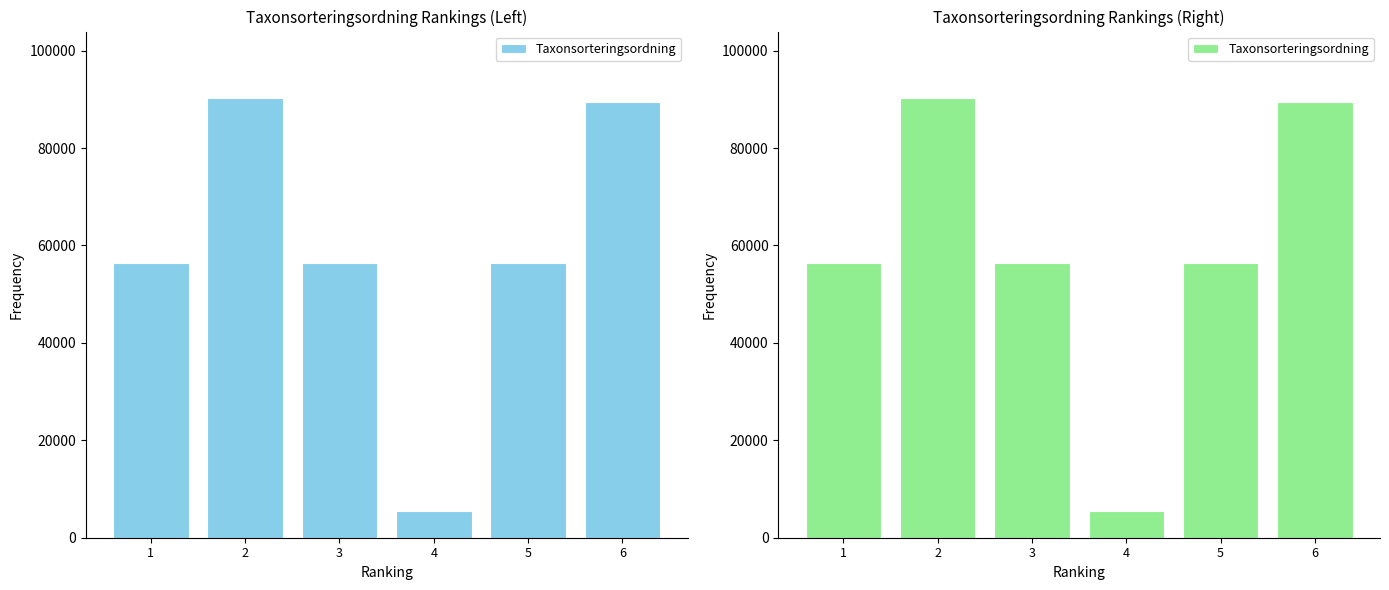

What value does the data have at 3?

56478